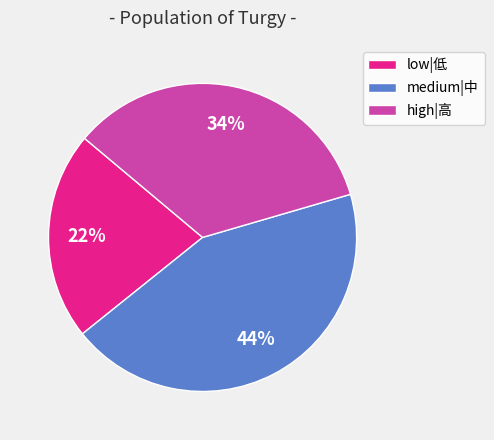

To the nearest percent, what is the average slice percentage?

33%